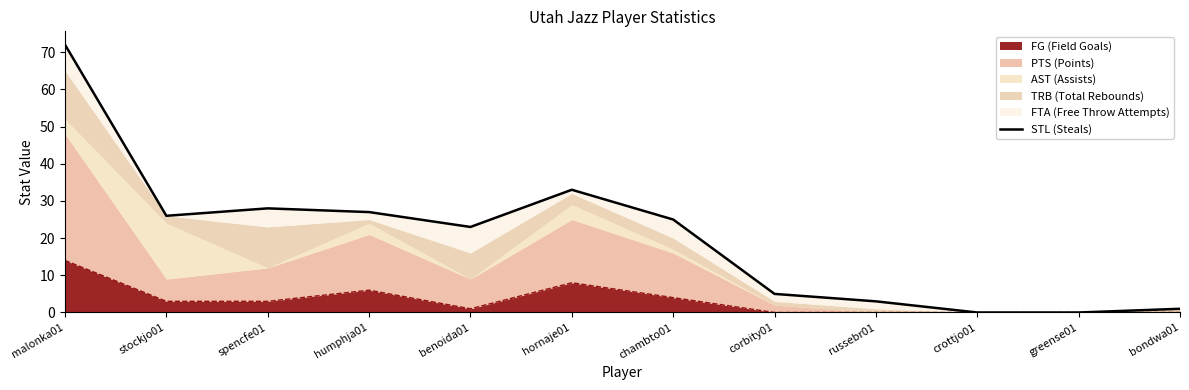

Does the chart have visible grid lines?

No